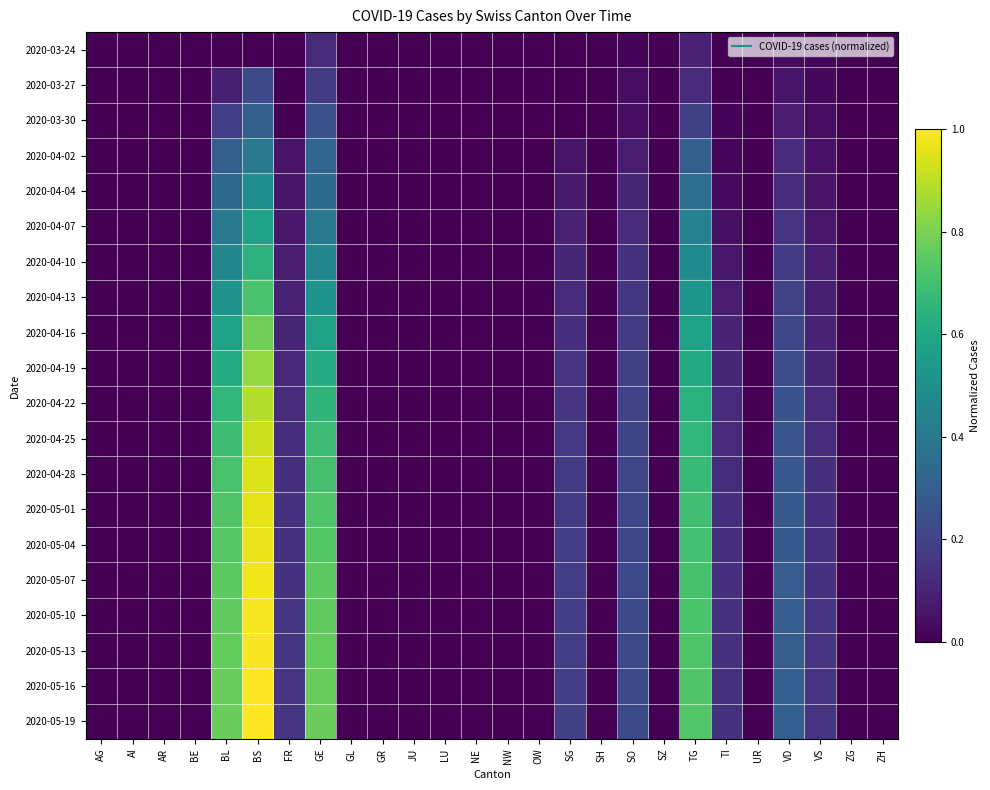

Reading left to right, list all the values displayed in this chart.

2020-03-24: AG=0.0	AI=0.0	AR=0.0	BE=0.0	BL=0.0	BS=0.0	FR=0.0	GE=0.1	GL=0.0	GR=0.0	JU=0.0	LU=0.0	NE=0.0	NW=0.0	OW=0.0	SG=0.0	SH=0.0	SO=0.0	SZ=0.0	TG=0.1	TI=0.0	UR=0.0	VD=0.0	VS=0.0	ZG=0.0	ZH=0.0
2020-03-27: AG=0.0	AI=0.0	AR=0.0	BE=0.0	BL=0.1	BS=0.2	FR=0.0	GE=0.2	GL=0.0	GR=0.0	JU=0.0	LU=0.0	NE=0.0	NW=0.0	OW=0.0	SG=0.0	SH=0.0	SO=0.0	SZ=0.0	TG=0.1	TI=0.0	UR=0.0	VD=0.1	VS=0.0	ZG=0.0	ZH=0.0
2020-03-30: AG=0.0	AI=0.0	AR=0.0	BE=0.0	BL=0.2	BS=0.3	FR=0.0	GE=0.2	GL=0.0	GR=0.0	JU=0.0	LU=0.0	NE=0.0	NW=0.0	OW=0.0	SG=0.0	SH=0.0	SO=0.0	SZ=0.0	TG=0.2	TI=0.0	UR=0.0	VD=0.1	VS=0.0	ZG=0.0	ZH=0.0
2020-04-02: AG=0.0	AI=0.0	AR=0.0	BE=0.0	BL=0.3	BS=0.4	FR=0.1	GE=0.3	GL=0.0	GR=0.0	JU=0.0	LU=0.0	NE=0.0	NW=0.0	OW=0.0	SG=0.1	SH=0.0	SO=0.1	SZ=0.0	TG=0.3	TI=0.0	UR=0.0	VD=0.1	VS=0.0	ZG=0.0	ZH=0.0
2020-04-04: AG=0.0	AI=0.0	AR=0.0	BE=0.0	BL=0.3	BS=0.5	FR=0.1	GE=0.4	GL=0.0	GR=0.0	JU=0.0	LU=0.0	NE=0.0	NW=0.0	OW=0.0	SG=0.1	SH=0.0	SO=0.1	SZ=0.0	TG=0.4	TI=0.0	UR=0.0	VD=0.1	VS=0.1	ZG=0.0	ZH=0.0
2020-04-07: AG=0.0	AI=0.0	AR=0.0	BE=0.0	BL=0.4	BS=0.6	FR=0.1	GE=0.4	GL=0.0	GR=0.0	JU=0.0	LU=0.0	NE=0.0	NW=0.0	OW=0.0	SG=0.1	SH=0.0	SO=0.1	SZ=0.0	TG=0.4	TI=0.0	UR=0.0	VD=0.1	VS=0.1	ZG=0.0	ZH=0.0
2020-04-10: AG=0.0	AI=0.0	AR=0.0	BE=0.0	BL=0.5	BS=0.6	FR=0.1	GE=0.5	GL=0.0	GR=0.0	JU=0.0	LU=0.0	NE=0.0	NW=0.0	OW=0.0	SG=0.1	SH=0.0	SO=0.1	SZ=0.0	TG=0.5	TI=0.1	UR=0.0	VD=0.2	VS=0.1	ZG=0.0	ZH=0.0
2020-04-13: AG=0.0	AI=0.0	AR=0.0	BE=0.0	BL=0.5	BS=0.7	FR=0.1	GE=0.5	GL=0.0	GR=0.0	JU=0.0	LU=0.0	NE=0.0	NW=0.0	OW=0.0	SG=0.1	SH=0.0	SO=0.2	SZ=0.0	TG=0.5	TI=0.1	UR=0.0	VD=0.2	VS=0.1	ZG=0.0	ZH=0.0
2020-04-16: AG=0.0	AI=0.0	AR=0.0	BE=0.0	BL=0.6	BS=0.8	FR=0.1	GE=0.6	GL=0.0	GR=0.0	JU=0.0	LU=0.0	NE=0.0	NW=0.0	OW=0.0	SG=0.1	SH=0.0	SO=0.2	SZ=0.0	TG=0.6	TI=0.1	UR=0.0	VD=0.2	VS=0.1	ZG=0.0	ZH=0.0
2020-04-19: AG=0.0	AI=0.0	AR=0.0	BE=0.0	BL=0.6	BS=0.8	FR=0.1	GE=0.6	GL=0.0	GR=0.0	JU=0.0	LU=0.0	NE=0.0	NW=0.0	OW=0.0	SG=0.1	SH=0.0	SO=0.2	SZ=0.0	TG=0.6	TI=0.1	UR=0.0	VD=0.2	VS=0.1	ZG=0.0	ZH=0.0
2020-04-22: AG=0.0	AI=0.0	AR=0.0	BE=0.0	BL=0.7	BS=0.9	FR=0.1	GE=0.7	GL=0.0	GR=0.0	JU=0.0	LU=0.0	NE=0.0	NW=0.0	OW=0.0	SG=0.2	SH=0.0	SO=0.2	SZ=0.0	TG=0.6	TI=0.1	UR=0.0	VD=0.3	VS=0.1	ZG=0.0	ZH=0.0
2020-04-25: AG=0.0	AI=0.0	AR=0.0	BE=0.0	BL=0.7	BS=0.9	FR=0.1	GE=0.7	GL=0.0	GR=0.0	JU=0.0	LU=0.0	NE=0.0	NW=0.0	OW=0.0	SG=0.2	SH=0.0	SO=0.2	SZ=0.0	TG=0.7	TI=0.1	UR=0.0	VD=0.3	VS=0.1	ZG=0.0	ZH=0.0
2020-04-28: AG=0.0	AI=0.0	AR=0.0	BE=0.0	BL=0.7	BS=0.9	FR=0.1	GE=0.7	GL=0.0	GR=0.0	JU=0.0	LU=0.0	NE=0.0	NW=0.0	OW=0.0	SG=0.2	SH=0.0	SO=0.2	SZ=0.0	TG=0.7	TI=0.1	UR=0.0	VD=0.3	VS=0.1	ZG=0.0	ZH=0.0
2020-05-01: AG=0.0	AI=0.0	AR=0.0	BE=0.0	BL=0.7	BS=1.0	FR=0.1	GE=0.7	GL=0.0	GR=0.0	JU=0.0	LU=0.0	NE=0.0	NW=0.0	OW=0.0	SG=0.2	SH=0.0	SO=0.2	SZ=0.0	TG=0.7	TI=0.1	UR=0.0	VD=0.3	VS=0.1	ZG=0.0	ZH=0.0
2020-05-04: AG=0.0	AI=0.0	AR=0.0	BE=0.0	BL=0.7	BS=1.0	FR=0.1	GE=0.7	GL=0.0	GR=0.0	JU=0.0	LU=0.0	NE=0.0	NW=0.0	OW=0.0	SG=0.2	SH=0.0	SO=0.2	SZ=0.0	TG=0.7	TI=0.1	UR=0.0	VD=0.3	VS=0.1	ZG=0.0	ZH=0.0
2020-05-07: AG=0.0	AI=0.0	AR=0.0	BE=0.0	BL=0.7	BS=1.0	FR=0.1	GE=0.7	GL=0.0	GR=0.0	JU=0.0	LU=0.0	NE=0.0	NW=0.0	OW=0.0	SG=0.2	SH=0.0	SO=0.2	SZ=0.0	TG=0.7	TI=0.1	UR=0.0	VD=0.3	VS=0.1	ZG=0.0	ZH=0.0
2020-05-10: AG=0.0	AI=0.0	AR=0.0	BE=0.0	BL=0.8	BS=1.0	FR=0.2	GE=0.8	GL=0.0	GR=0.0	JU=0.0	LU=0.0	NE=0.0	NW=0.0	OW=0.0	SG=0.2	SH=0.0	SO=0.2	SZ=0.0	TG=0.7	TI=0.1	UR=0.0	VD=0.3	VS=0.1	ZG=0.0	ZH=0.0
2020-05-13: AG=0.0	AI=0.0	AR=0.0	BE=0.0	BL=0.8	BS=1.0	FR=0.2	GE=0.8	GL=0.0	GR=0.0	JU=0.0	LU=0.0	NE=0.0	NW=0.0	OW=0.0	SG=0.2	SH=0.0	SO=0.2	SZ=0.0	TG=0.7	TI=0.1	UR=0.0	VD=0.3	VS=0.2	ZG=0.0	ZH=0.0
2020-05-16: AG=0.0	AI=0.0	AR=0.0	BE=0.0	BL=0.8	BS=1.0	FR=0.2	GE=0.8	GL=0.0	GR=0.0	JU=0.0	LU=0.0	NE=0.0	NW=0.0	OW=0.0	SG=0.2	SH=0.0	SO=0.2	SZ=0.0	TG=0.7	TI=0.1	UR=0.0	VD=0.3	VS=0.2	ZG=0.0	ZH=0.0
2020-05-19: AG=0.0	AI=0.0	AR=0.0	BE=0.0	BL=0.8	BS=1.0	FR=0.2	GE=0.8	GL=0.0	GR=0.0	JU=0.0	LU=0.0	NE=0.0	NW=0.0	OW=0.0	SG=0.2	SH=0.0	SO=0.2	SZ=0.0	TG=0.7	TI=0.1	UR=0.0	VD=0.3	VS=0.2	ZG=0.0	ZH=0.0